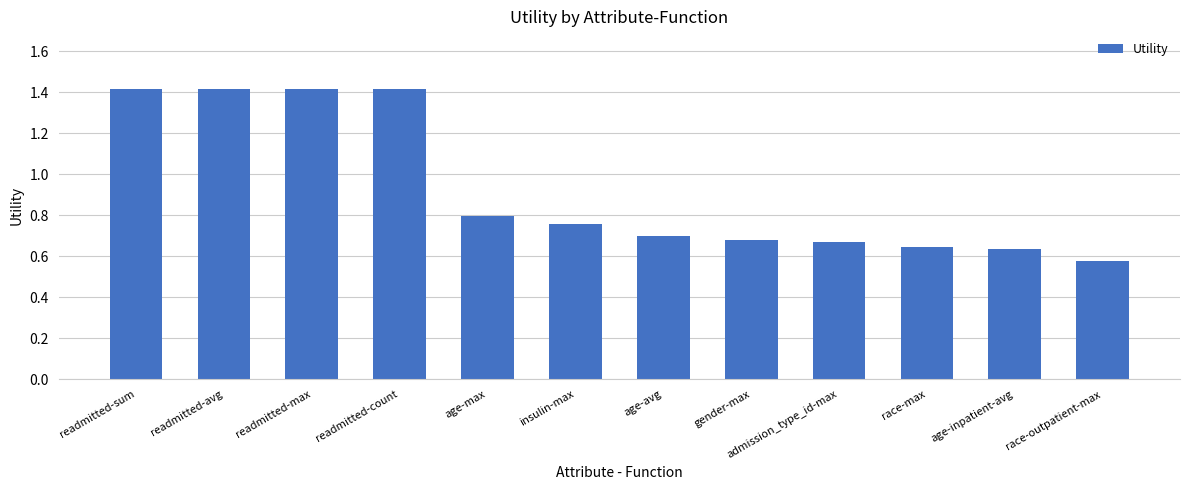

What is the label of the 8th bar from the right?

age-max